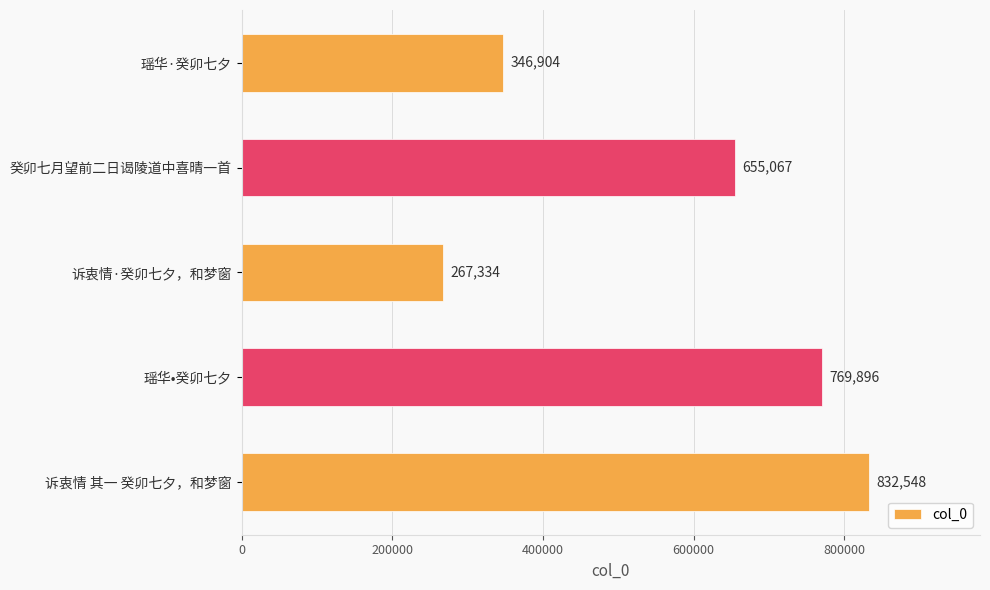

What is the ratio of the value at 瑶华·癸卯七夕 to the value at 诉衷情 其一 癸卯七夕，和梦窗?

0.4